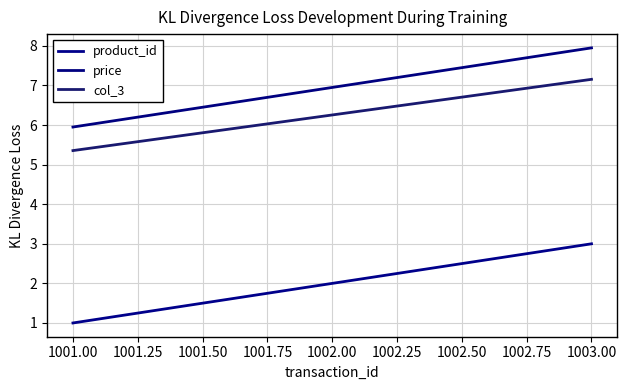

What is the minimum value shown in the chart?

1.0